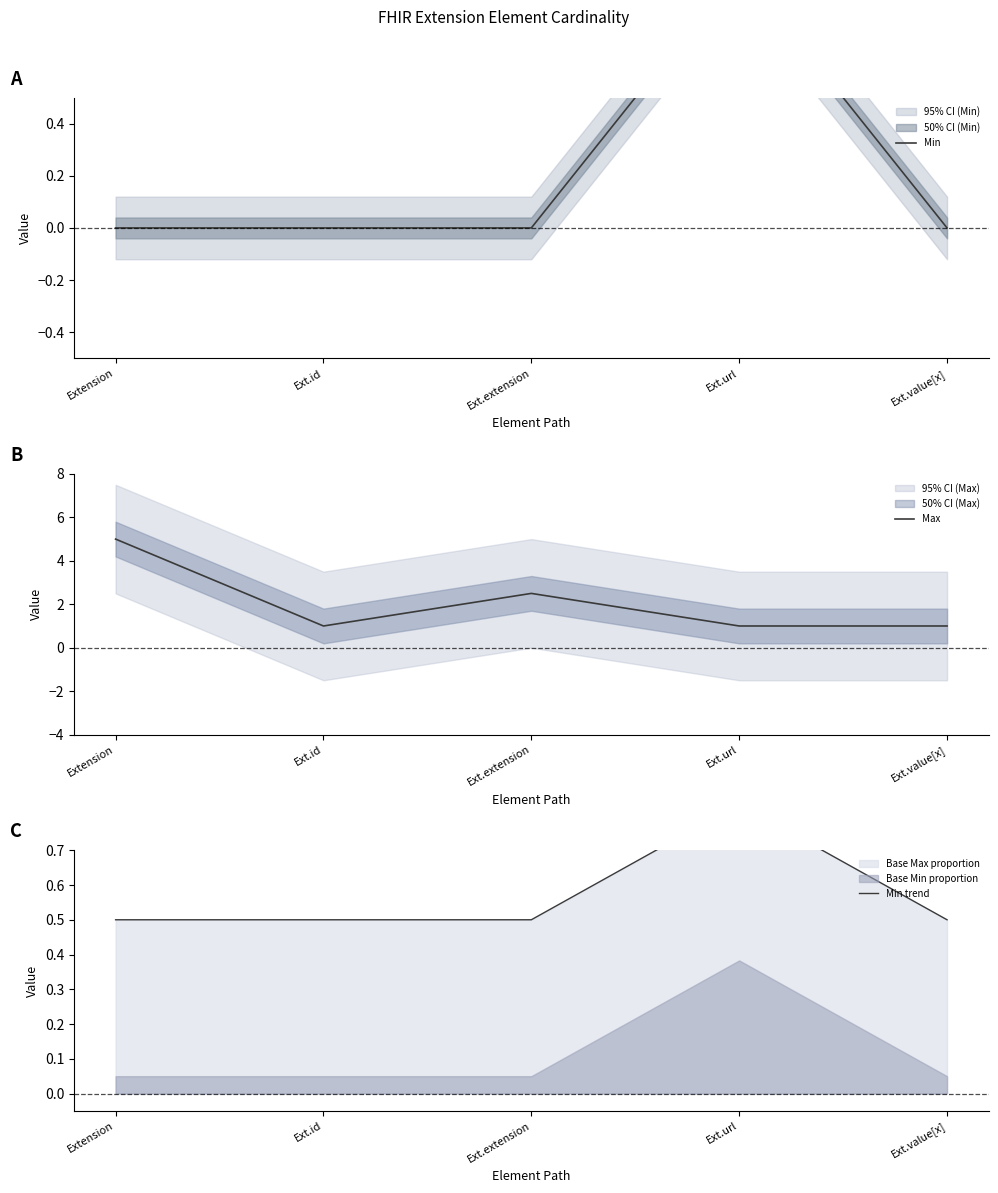

At which label is Min closest to 0?

Extension